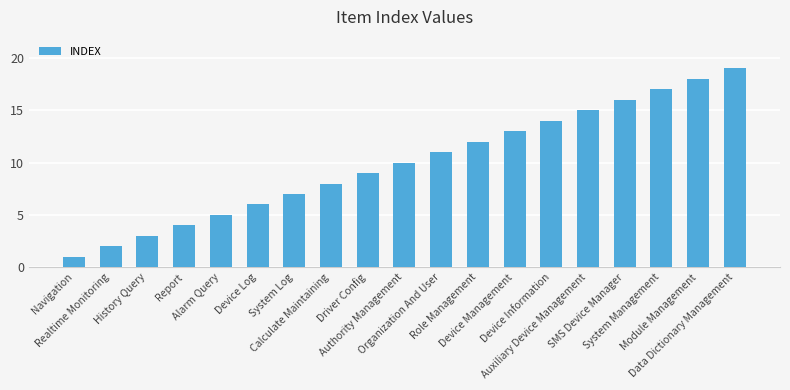

What is the smallest value displayed?

1